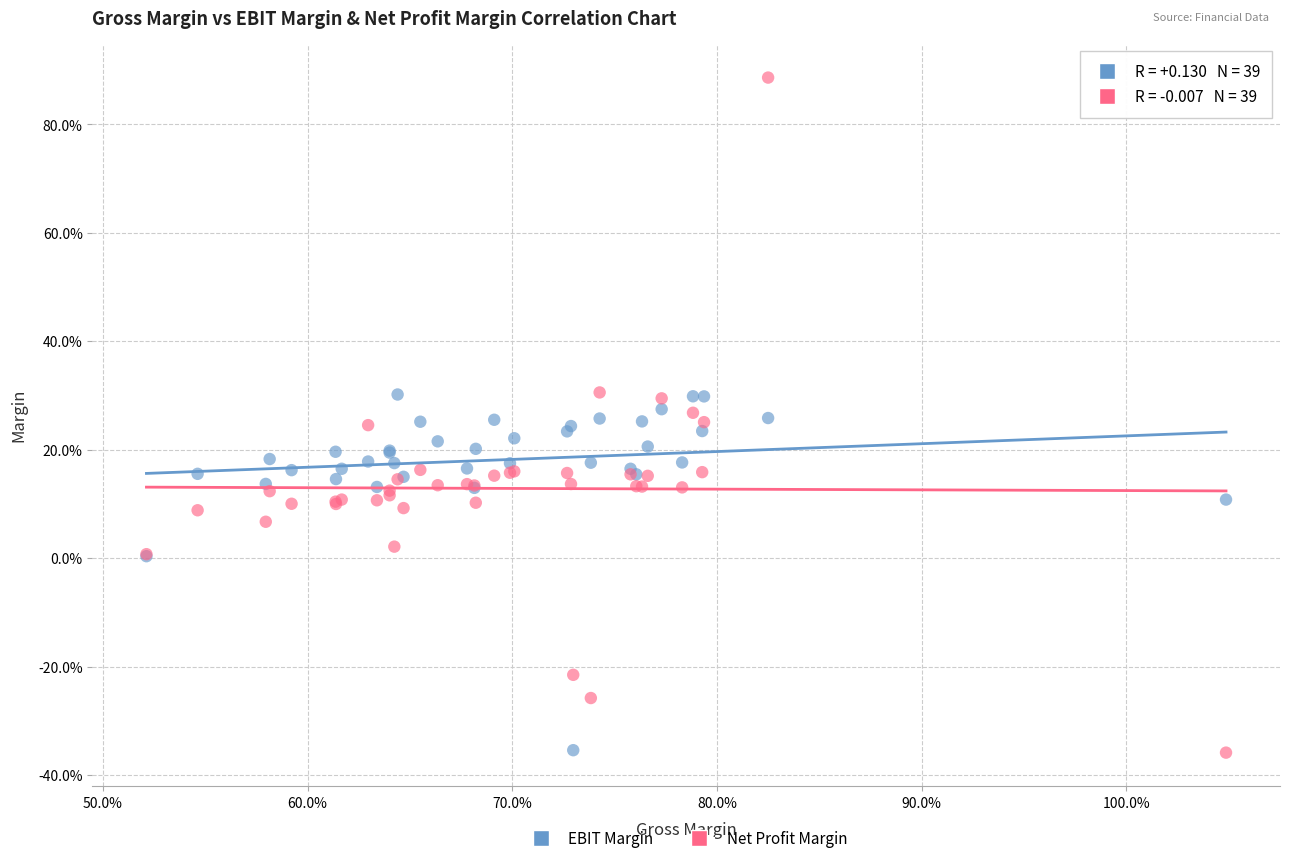

What are all the series names shown in the legend?

EBIT Margin, Net Profit Margin